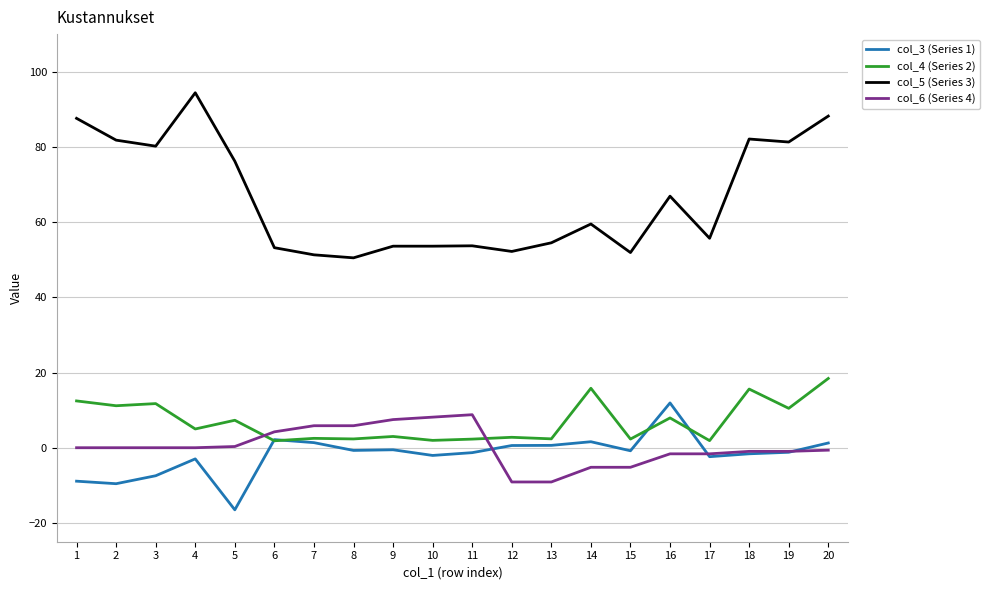

What is the approximate value of col_4 (Series 2) at 5?

7.3